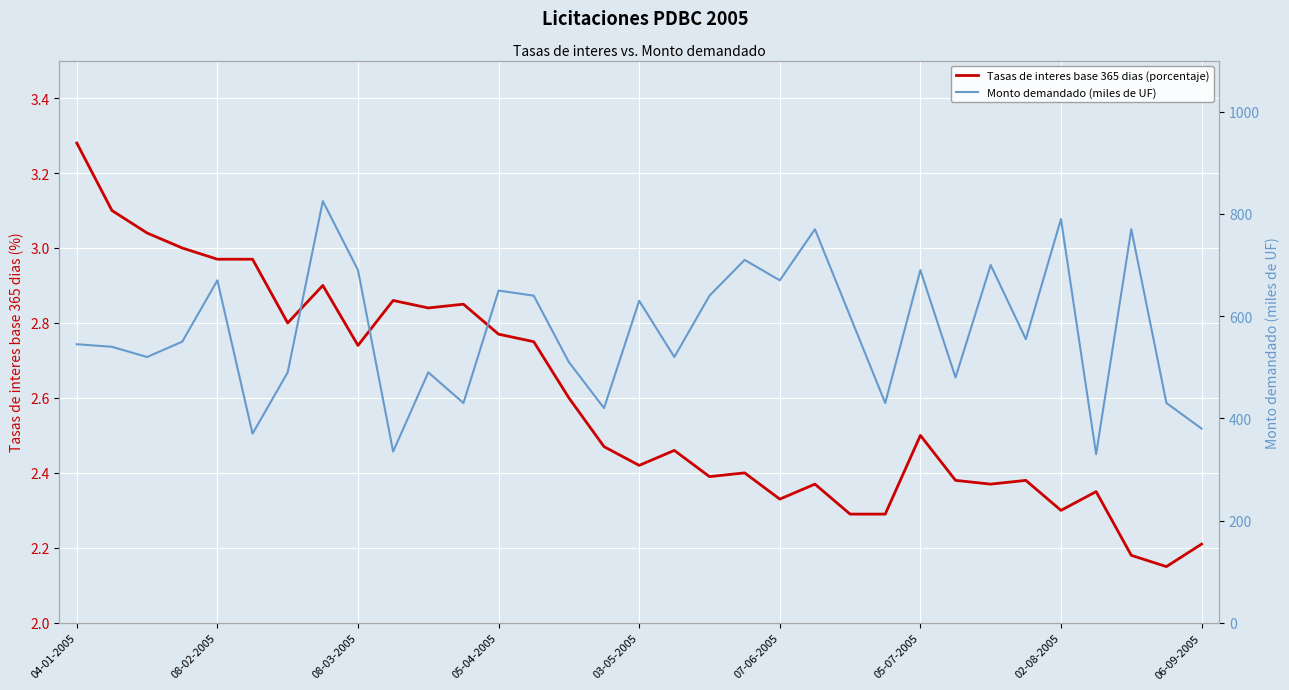

Does the chart display data point markers on the line(s)?

No